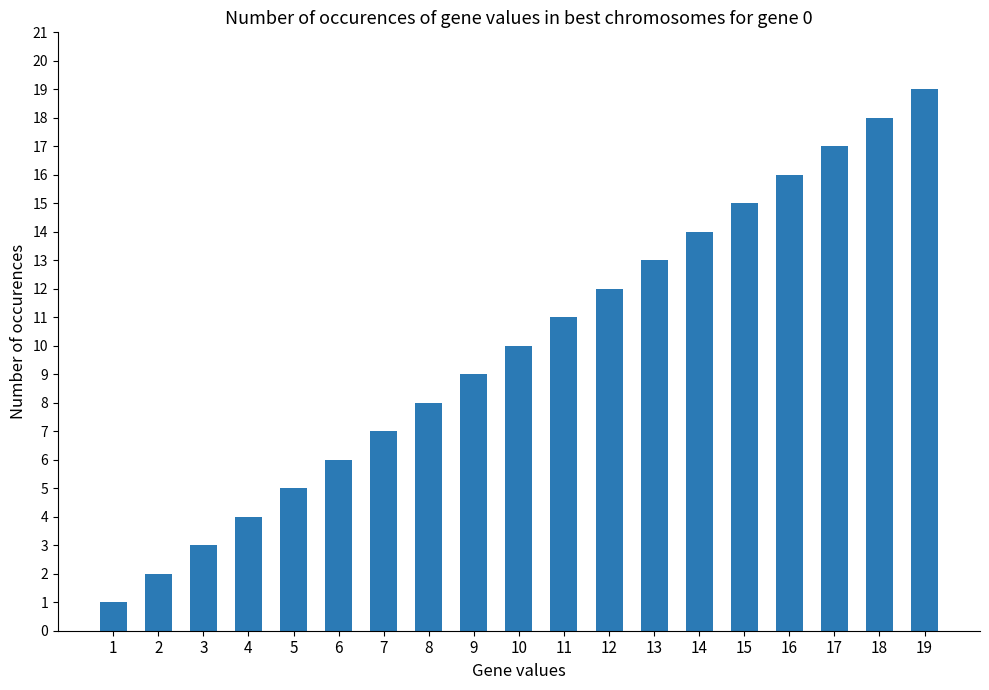

What is the average value?

10